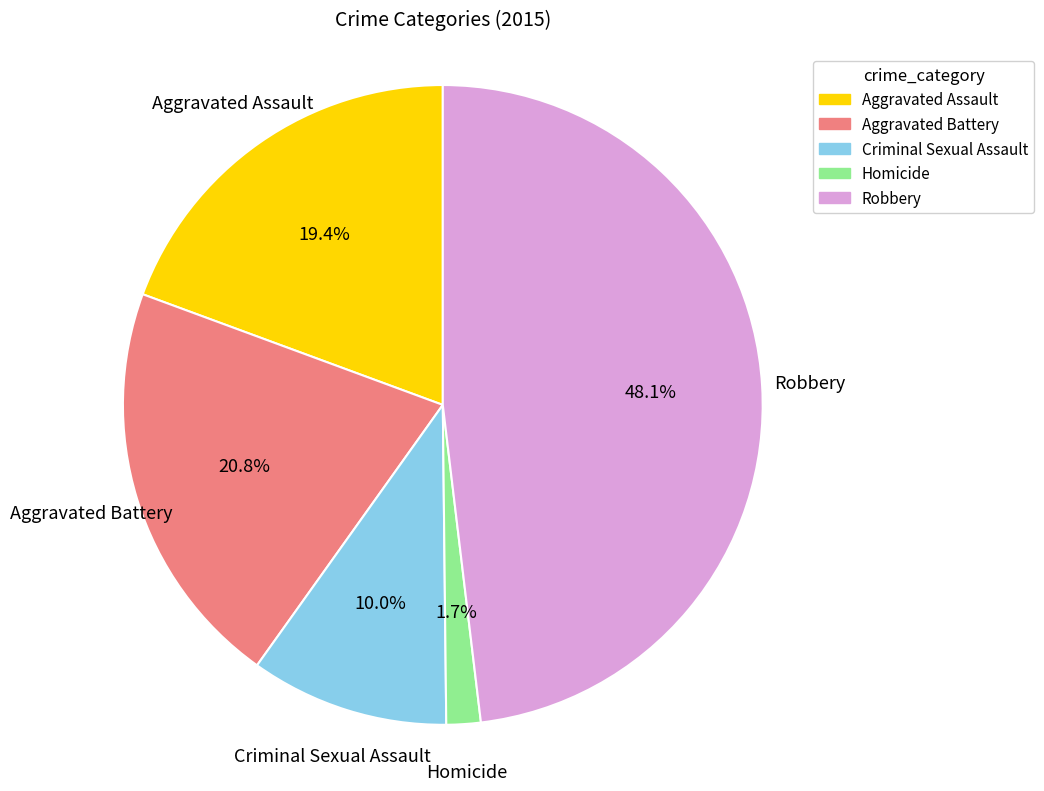

Rank the categories by value from highest to lowest.

Robbery, Aggravated Battery, Aggravated Assault, Criminal Sexual Assault, Homicide